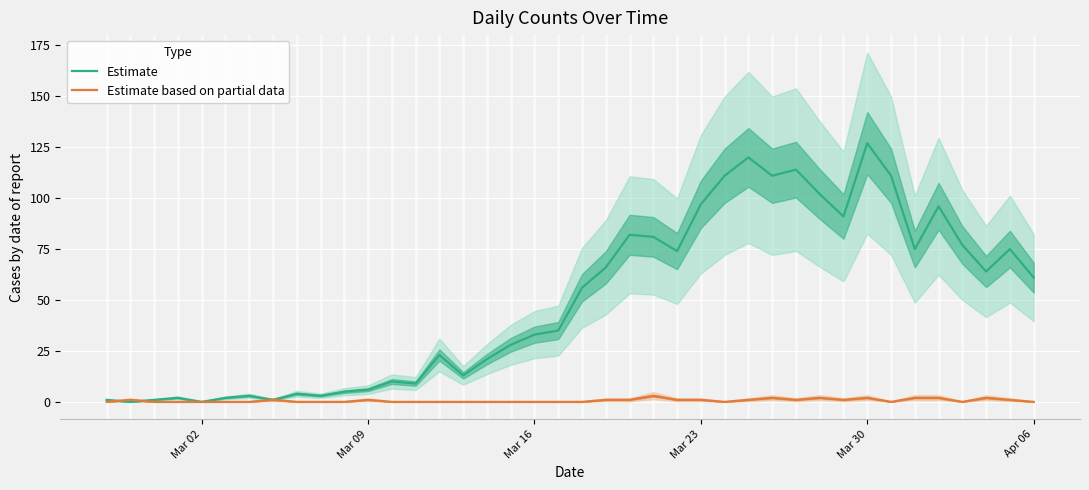

Which series ends up on top after the final intersection of Estimate based on partial data and Estimate?

Estimate